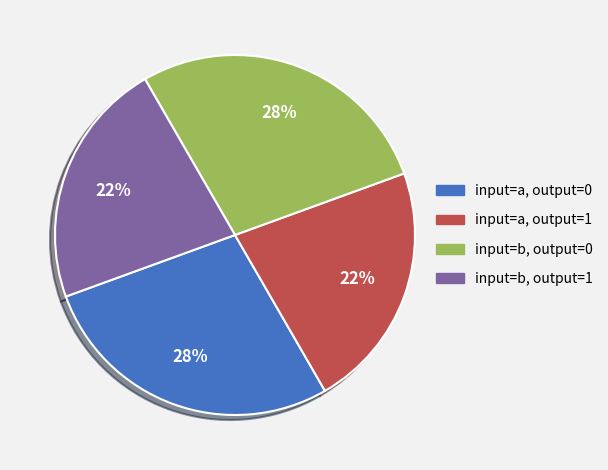

The input=b, output=1 slice represents 22% of the pie. True or false?

True